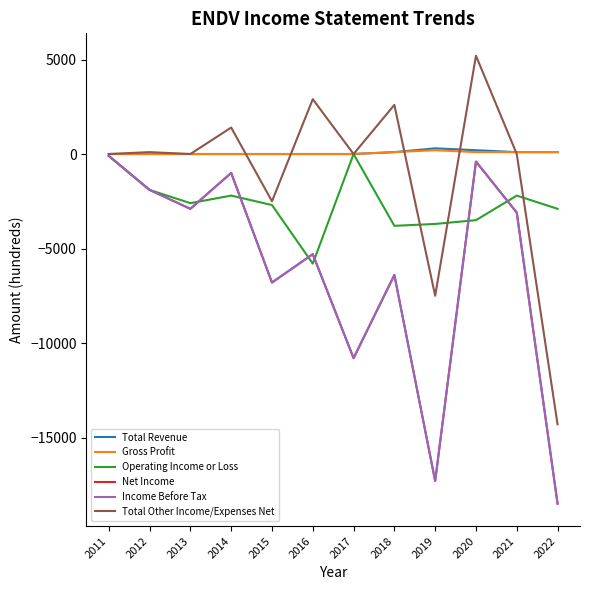

Does the chart have visible grid lines?

No